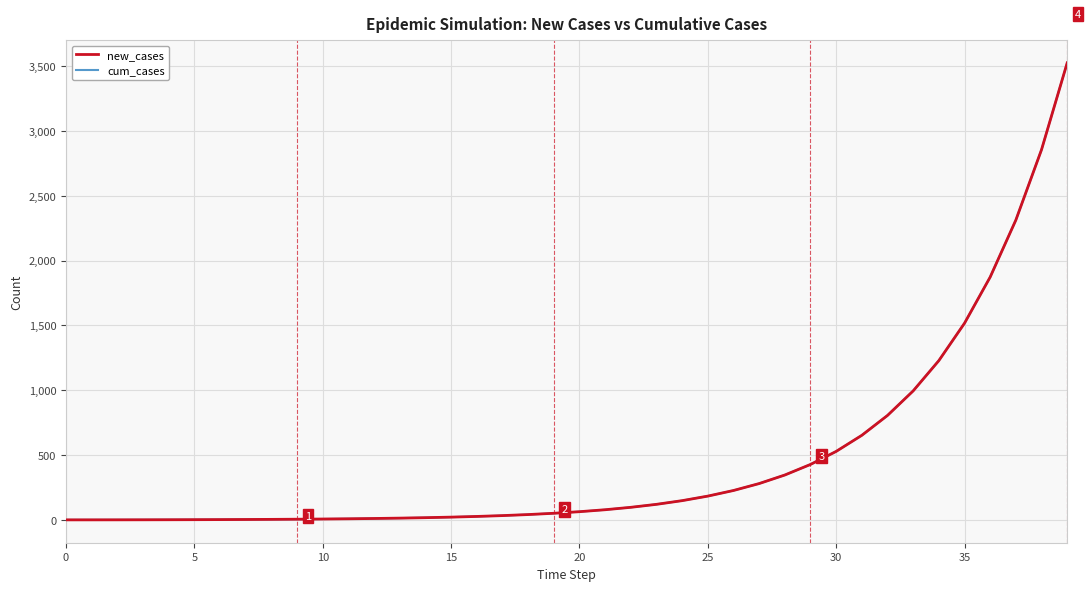

How many lines are shown in the chart?

2